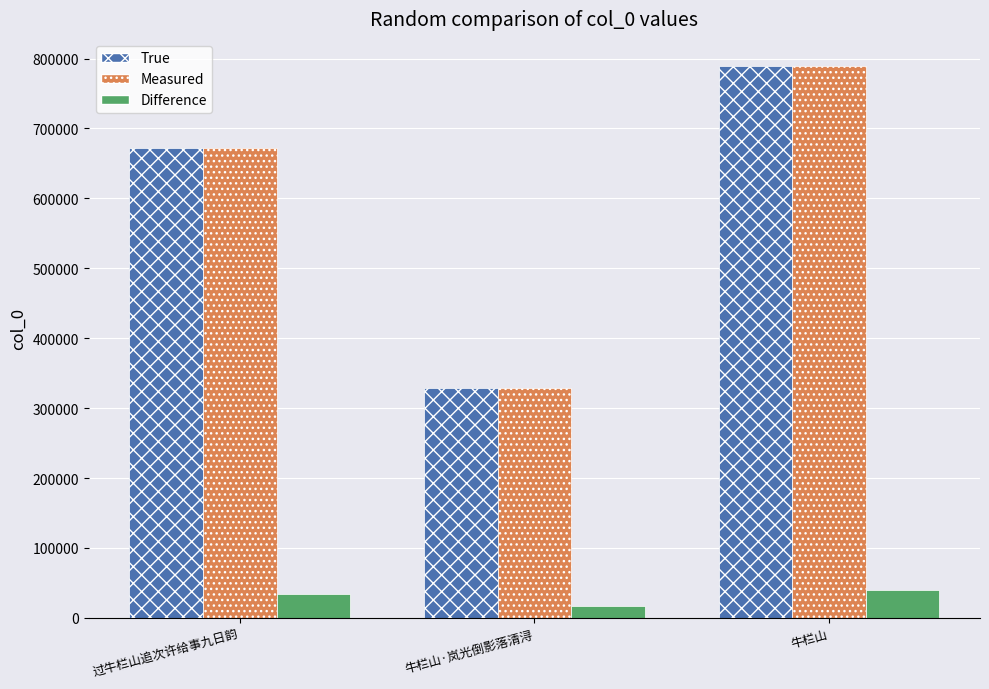

At which category is the sum across all series the highest?

牛栏山